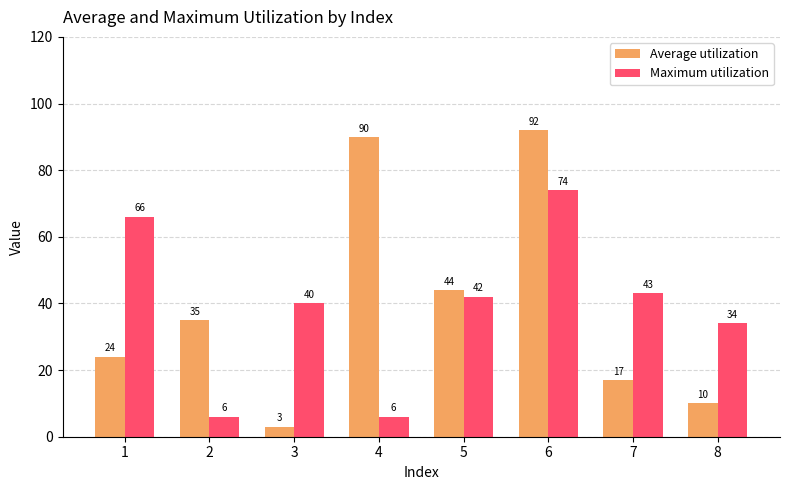

What value does the Average utilization series have at 4, to the nearest 10?

90